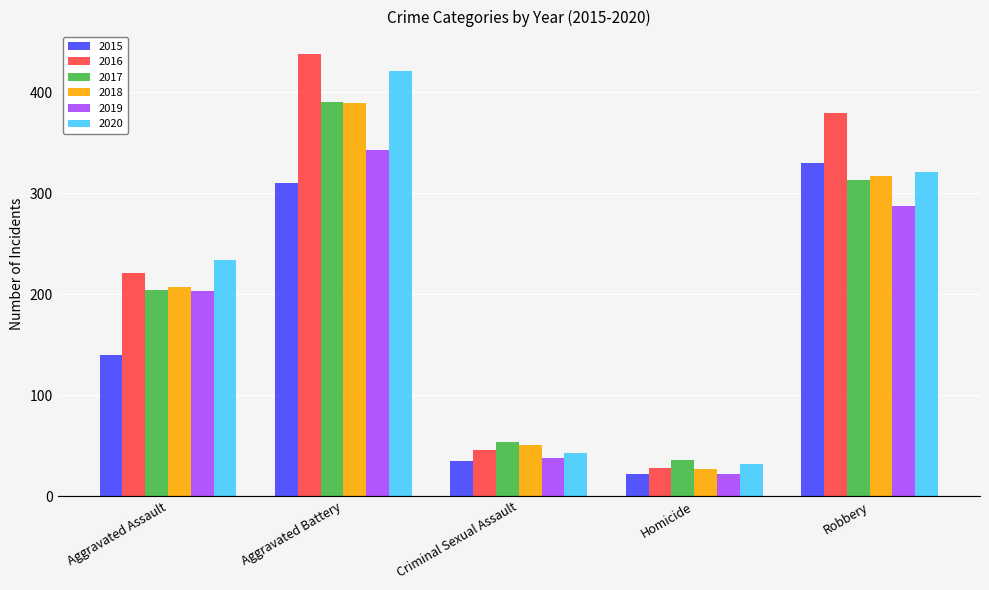

How many groups of bars are there?

5